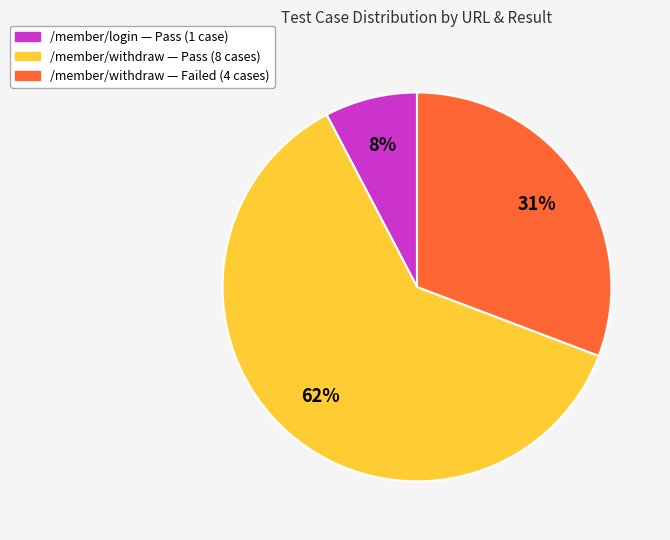

To the nearest percent, what is the average slice percentage?

33%